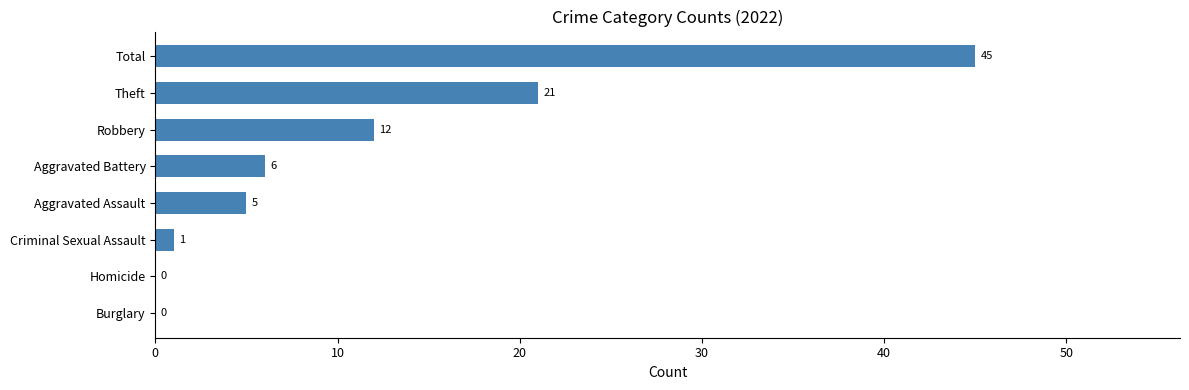

Are the bars grouped side by side (vs. stacked)?

No